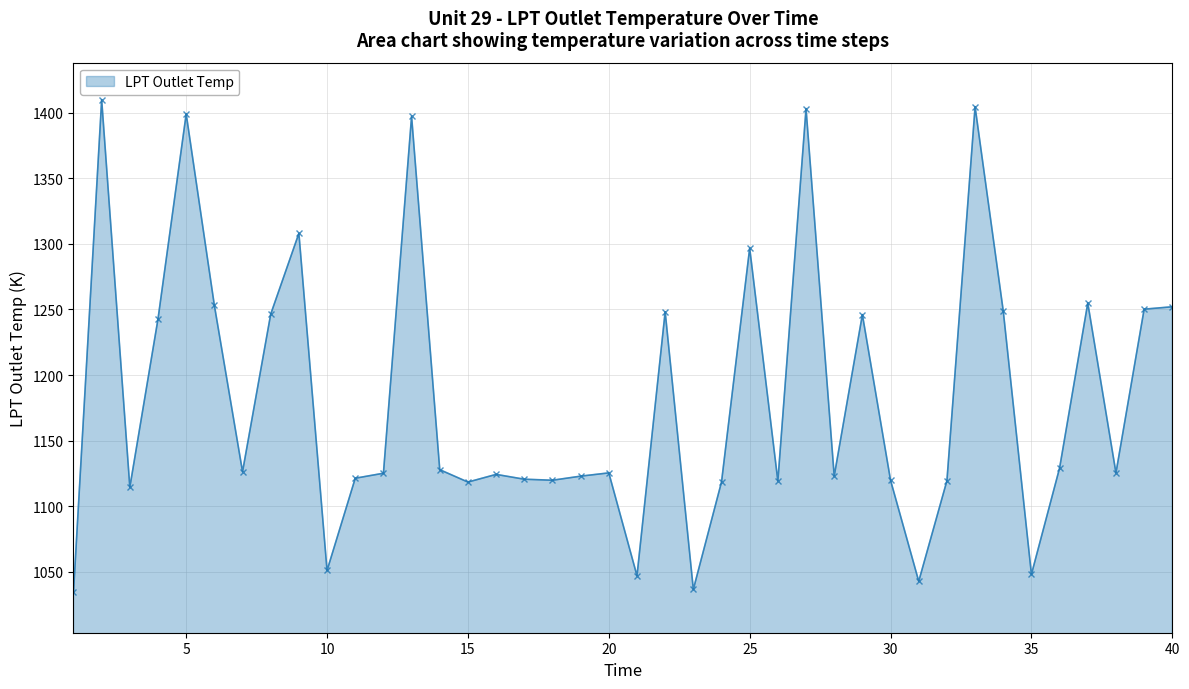

What is the greatest value displayed?

1410.1